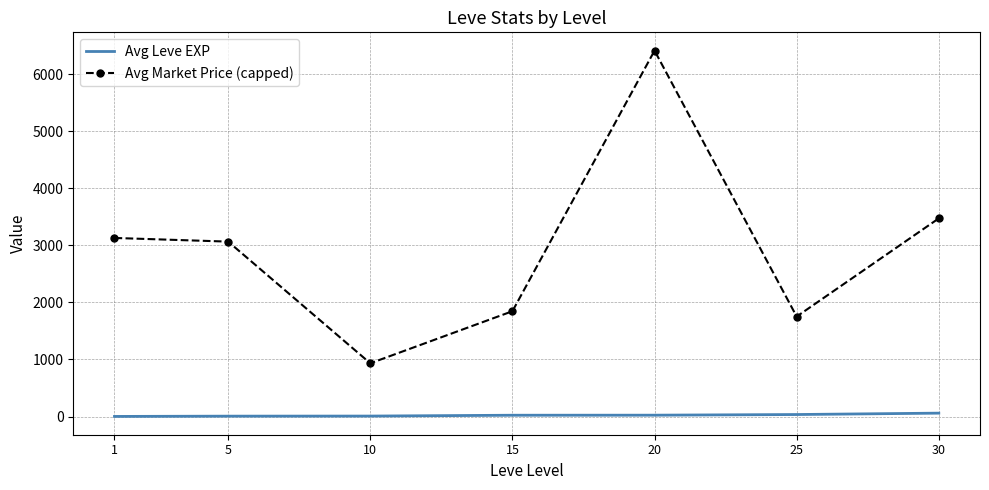

Rank the series by their average value, from highest to lowest.

Avg Market Price (capped), Avg Leve EXP